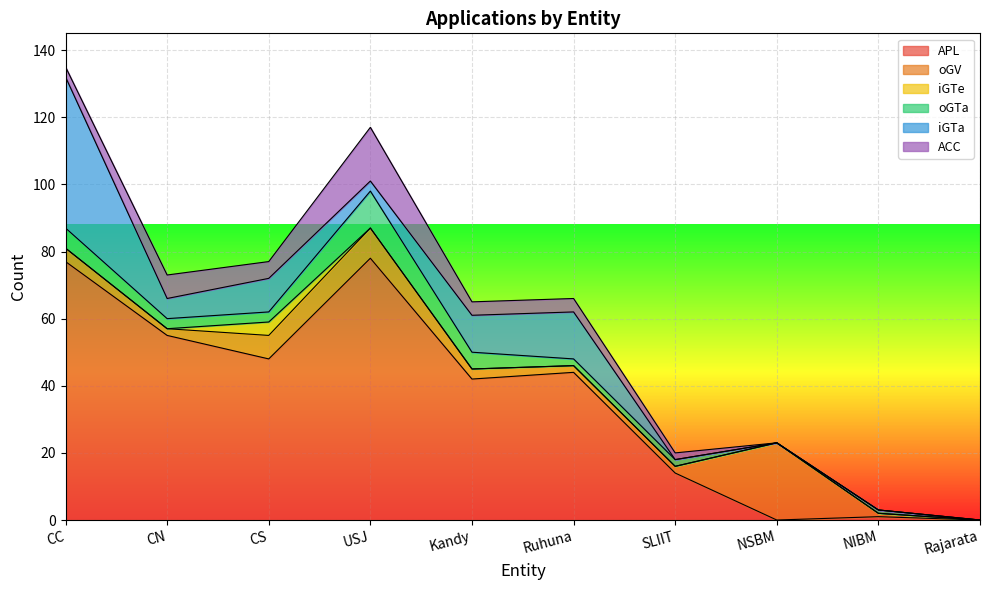

What is the highest value of the APL series?

78